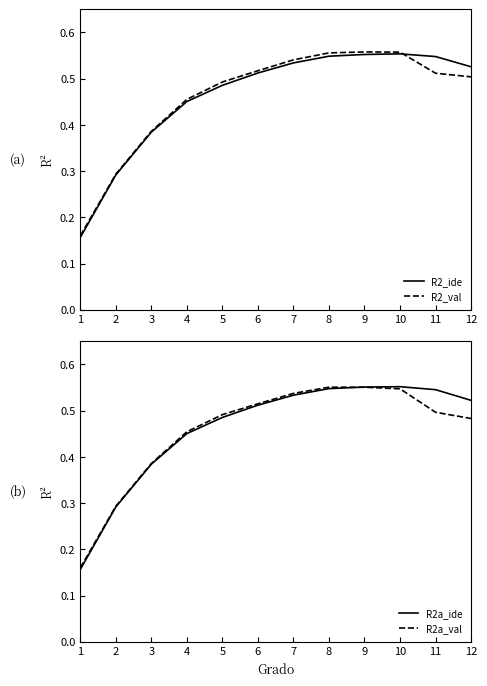

True or false: R2a_ide and R2_ide intersect in this chart.

False